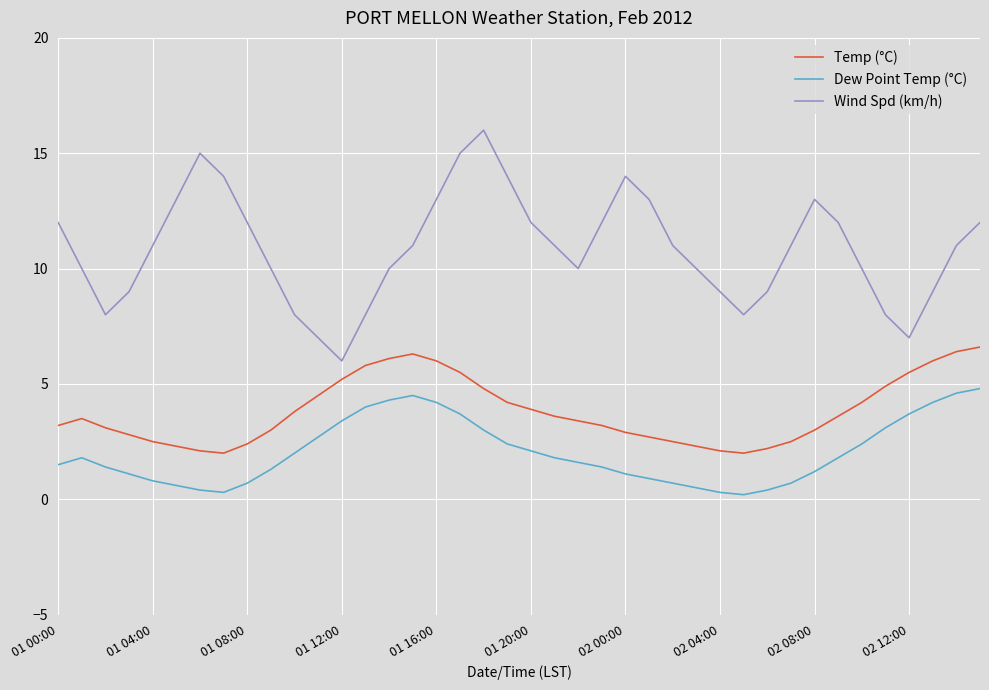

Which series has the widest spread of values?

Wind Spd (km/h)